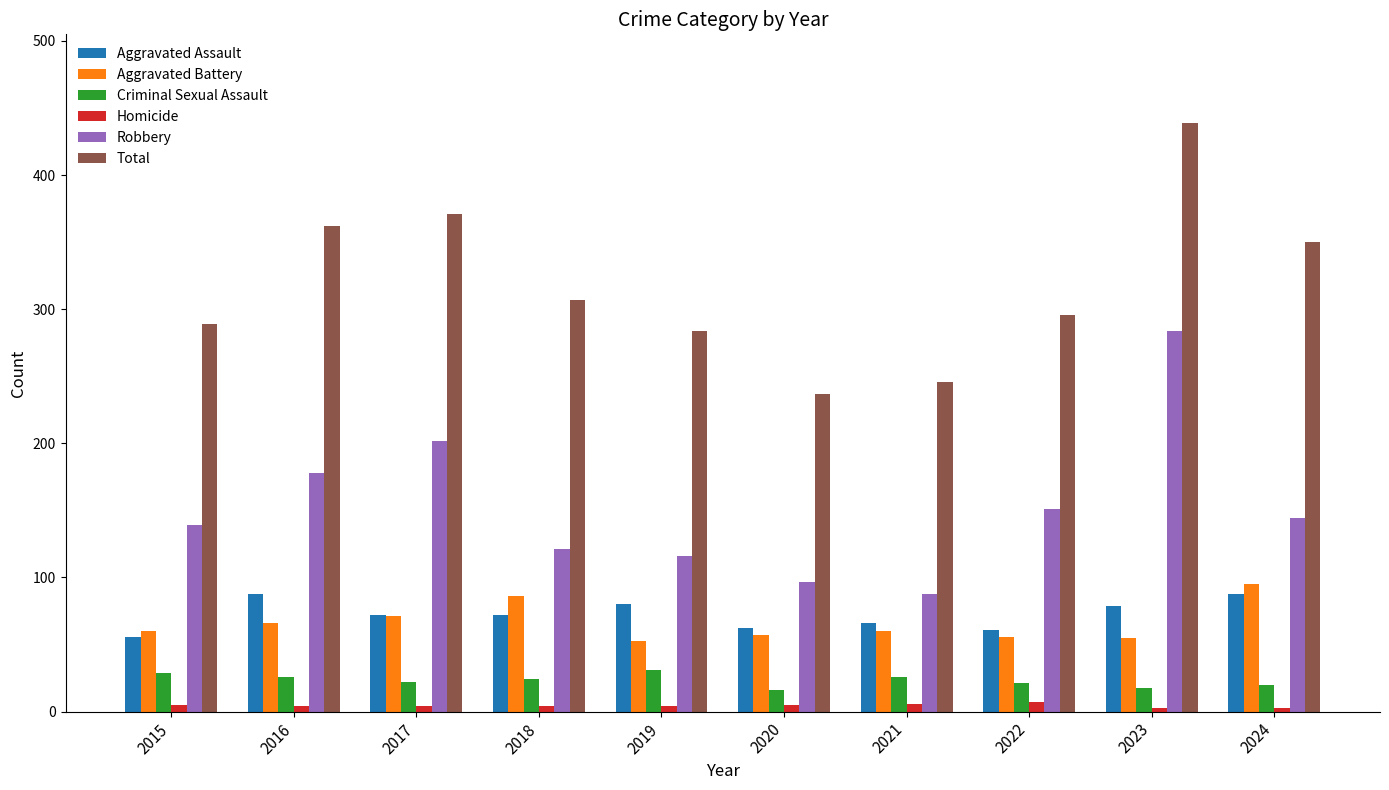

What is the average value of the Robbery series?

152